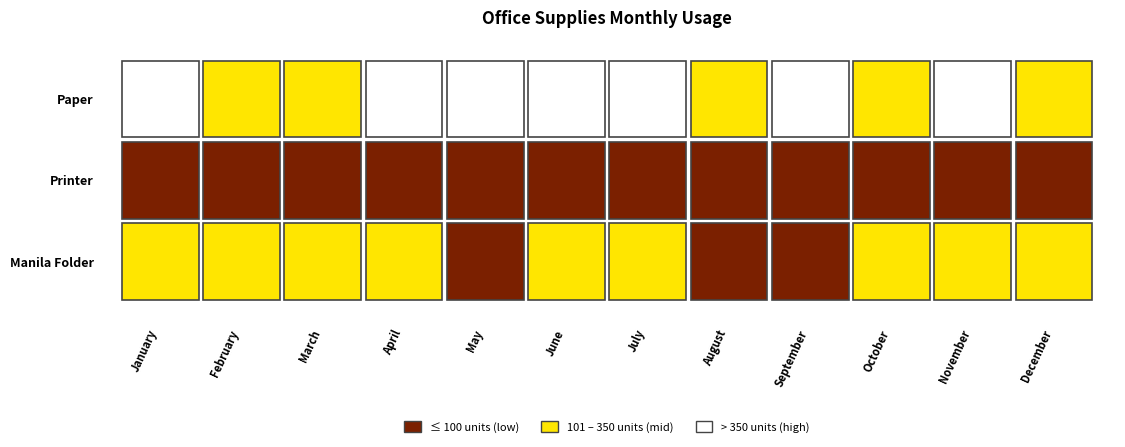

The value of Paper at December is 288. True or false?

True